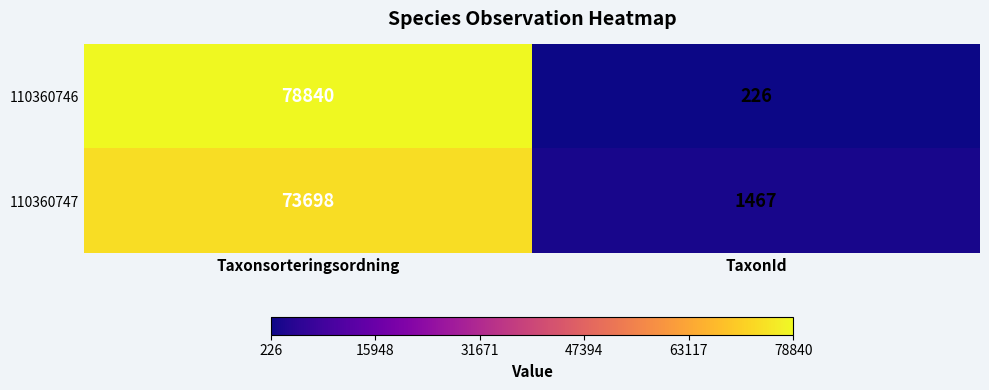

List the series in order of their overall mean, lowest first.

110360747, 110360746